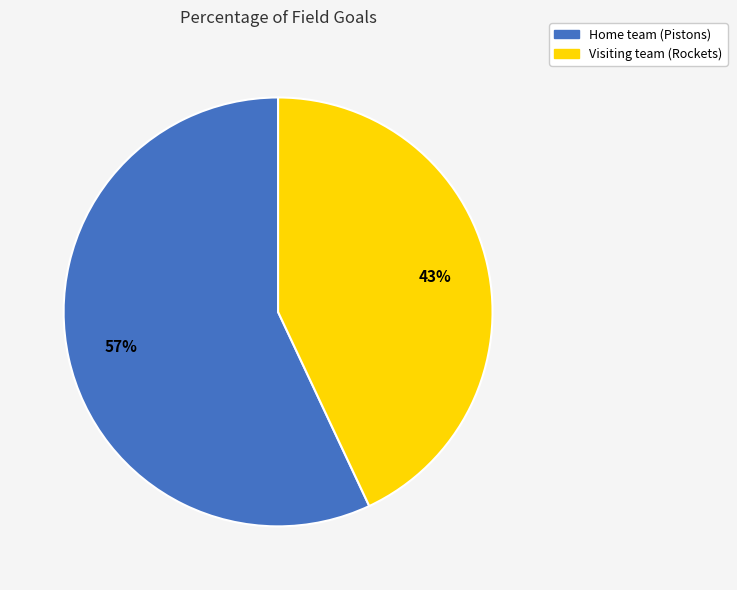

Approximately how many times larger is the value at Visiting team (Rockets) compared to Home team (Pistons)?

0.8